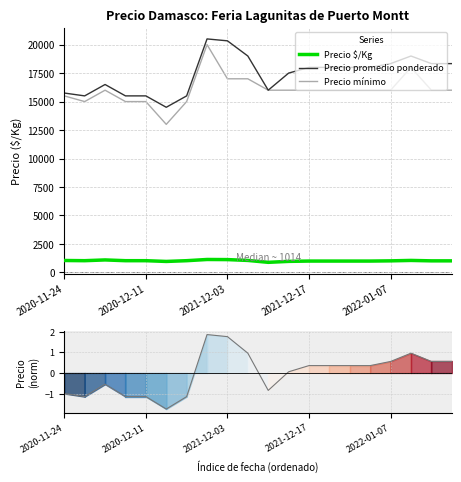

What is the sum of all Precio mínimo values?

320500